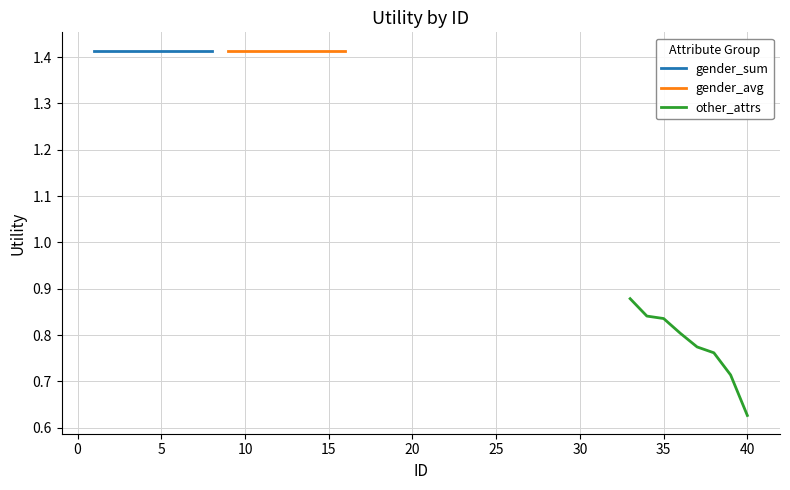

Which series changed the most between 25 and 30?

other_attrs